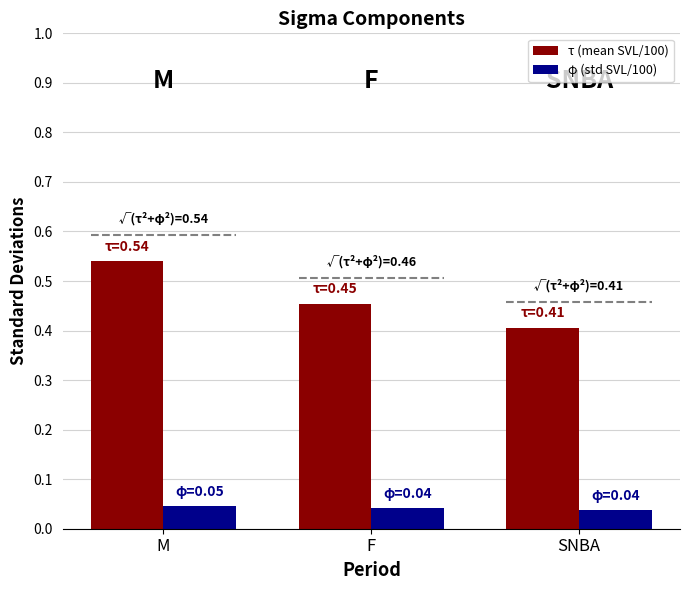

Read the τ (mean SVL/100) value at SNBA.

0.4